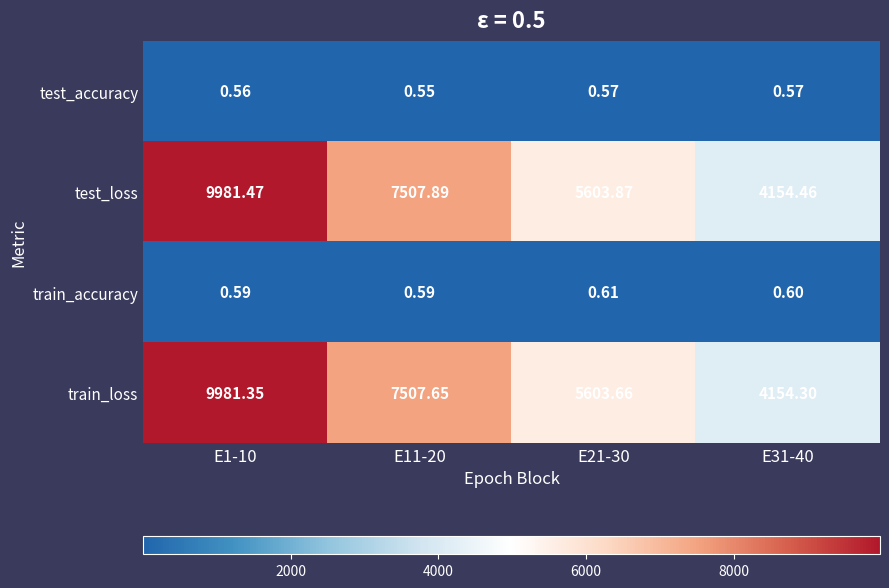

At which category is the sum across all series the highest?

E1-10